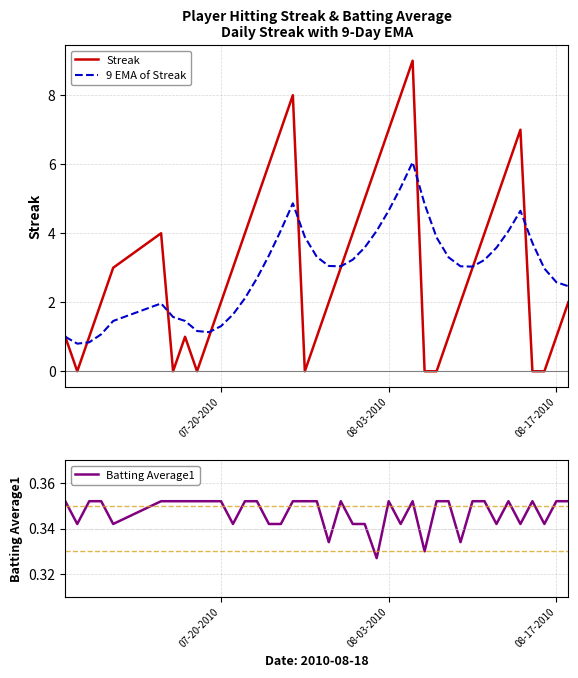

Is it true that 9 EMA of Streak equals 1.8 at 08-17-2010?

False